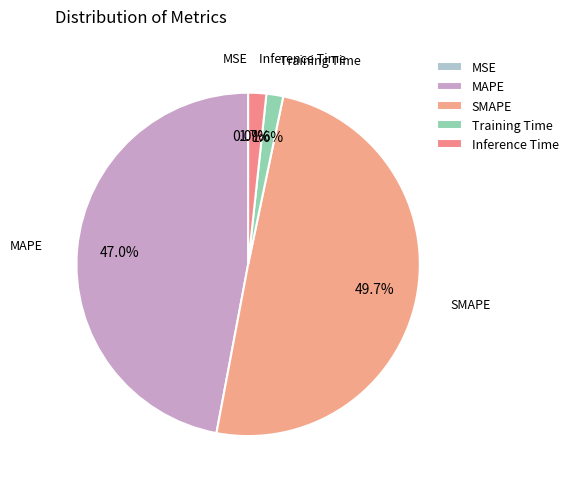

To the nearest percent, what percentage of the pie is SMAPE?

50%